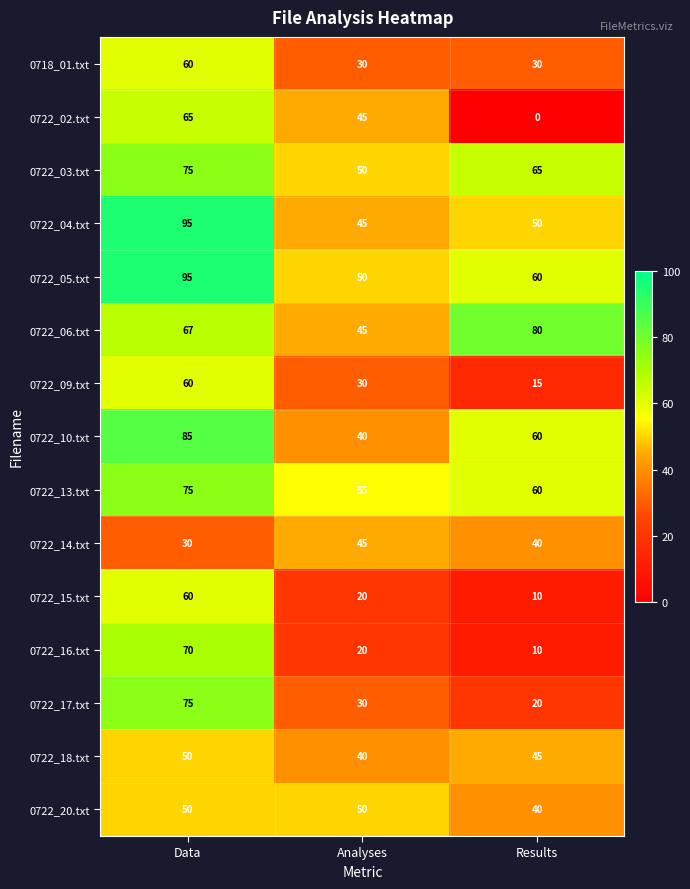

How many distinct data groups are displayed?

15